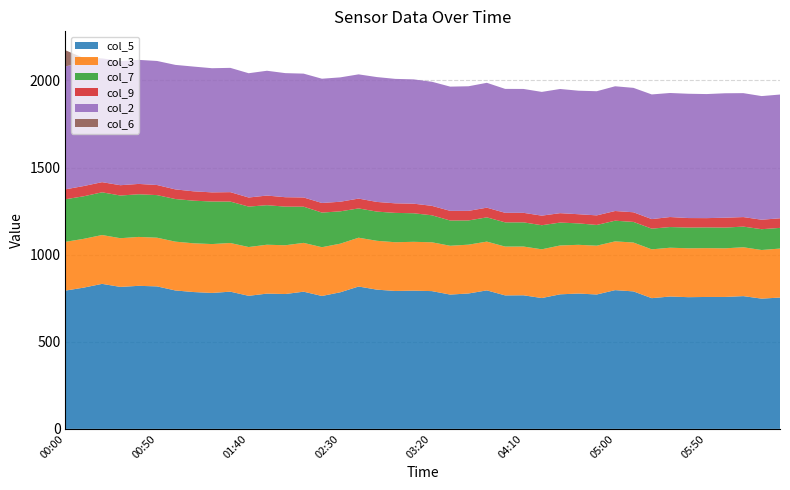

Reading left to right, list all the values displayed in this chart.

col_5: 793.7	810.8	832.4	814.9	821.1	817.9	794.5	785.4	780.3	787.6	763.8	776.4	774.1	787.5	762.9	784.0	817.1	799.2	791.6	793.4	790.8	770.9	777.2	795.0	766.2	766.8	751.0	772.4	776.8	771.4	796.4	789.2	750.3	759.7	756.0	757.2	757.3	762.0	747.6	753.8
col_3: 279.9	280.0	280.3	279.5	280.7	279.4	280.2	279.7	280.5	279.3	280.0	280.6	279.9	280.1	279.9	279.0	280.2	280.3	279.8	280.3	280.3	280.1	280.2	279.9	280.1	279.8	279.7	280.4	279.7	280.1	279.8	280.5	280.2	280.1	280.6	280.2	279.1	280.4	279.1	281.2
col_7: 244.4	244.3	245.1	245.0	244.8	244.5	244.6	244.7	244.2	237.7	232.1	226.9	221.7	207.8	198.7	185.6	168.1	167.6	168.4	163.9	154.9	144.9	139.0	139.1	139.1	138.8	138.2	131.4	123.0	119.0	118.7	118.3	118.7	118.7	119.0	119.1	119.0	118.6	119.4	118.7
col_9: 56.9	58.8	58.3	59.2	59.4	57.9	55.3	53.7	52.5	54.2	52.1	55.3	54.0	52.9	55.1	55.1	56.4	55.5	54.8	55.1	54.2	55.5	55.0	55.7	54.7	54.7	55.0	54.0	52.6	55.0	55.6	55.3	54.9	57.5	54.5	53.2	56.7	54.7	54.5	55.0
col_2: 705.8	709.9	710.5	712.3	711.9	712.0	714.6	715.9	712.6	713.3	713.3	716.3	712.2	710.7	713.2	713.8	713.0	716.6	714.3	713.4	712.3	713.0	715.1	716.6	711.3	711.0	710.2	712.7	708.9	712.5	715.9	714.1	715.5	711.9	713.4	712.0	714.2	711.3	709.5	710.3
col_6: 92.4	24.8	0.0	0.0	0.0	0.0	0.0	0.0	0.0	0.0	0.0	0.0	0.0	0.0	0.0	0.0	0.0	0.0	0.0	0.0	0.0	0.0	0.0	0.0	0.0	0.0	0.0	0.0	0.0	0.0	0.0	0.0	0.0	0.0	0.0	0.0	0.0	0.0	0.0	0.0